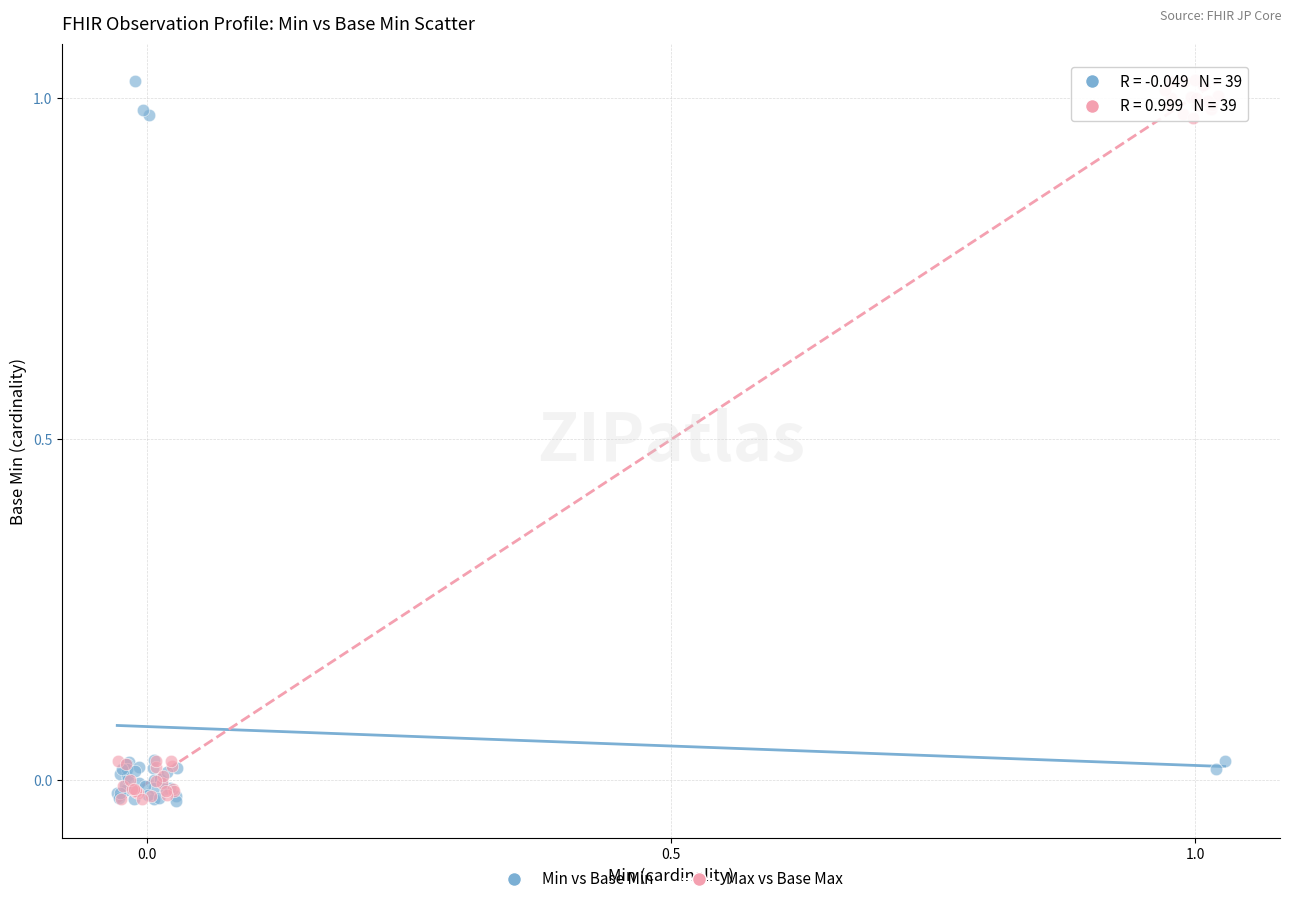

What are all the series names shown in the legend?

Min vs Base Min, Max vs Base Max